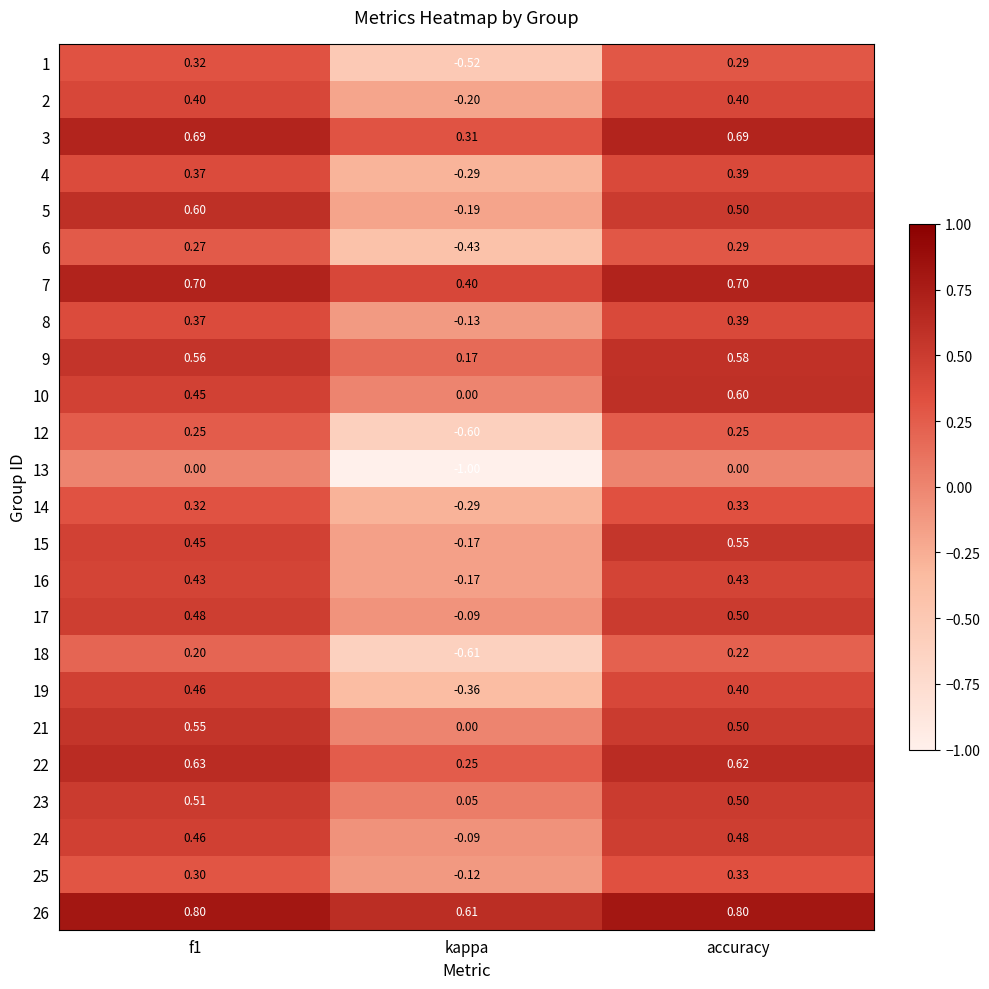

At which label is 7 closest to 0?

kappa